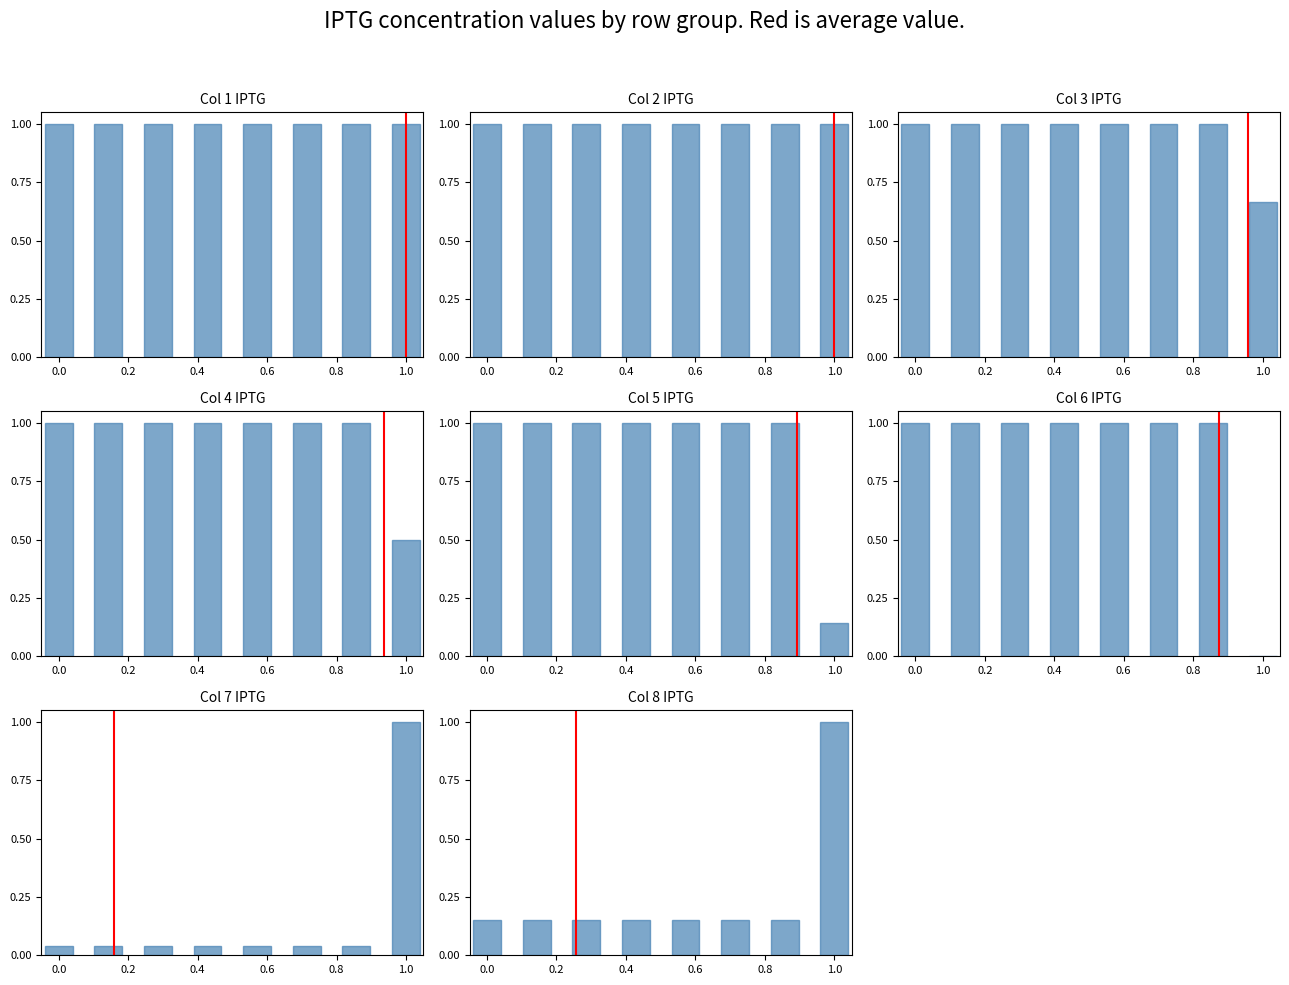

The value at 0.0 is -1. True or false?

False